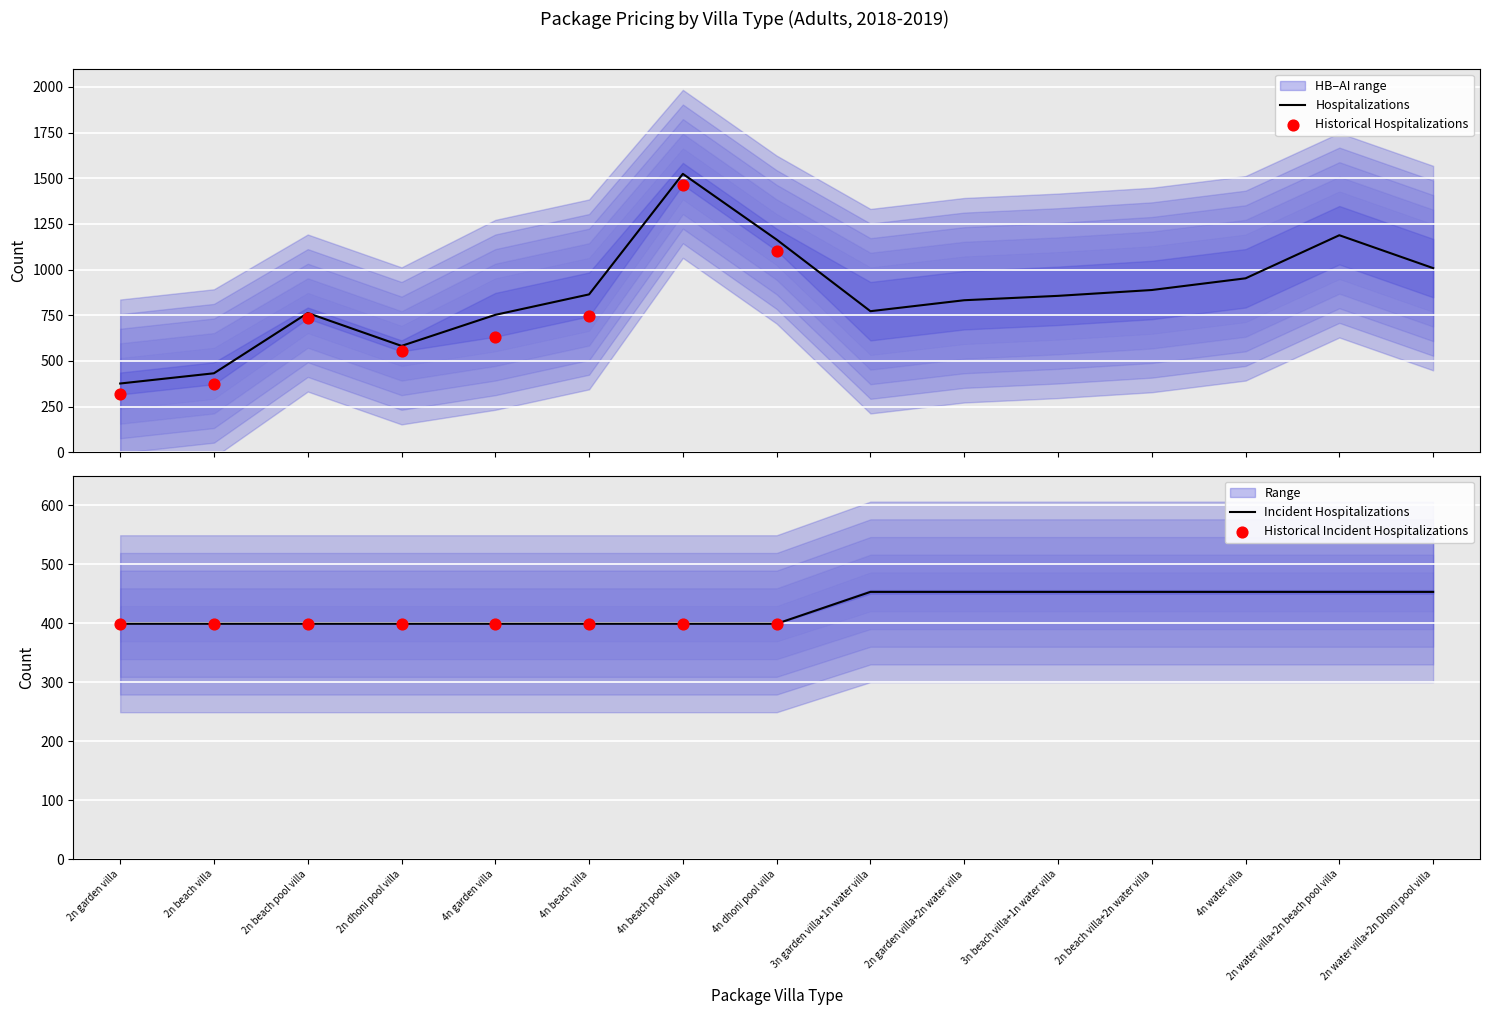

Is the value of AI at 2n beach villa greater than the value of HB at 2n beach villa+2n water villa?

No